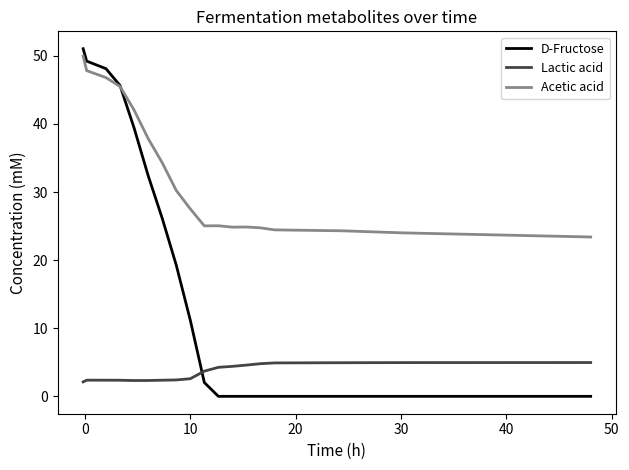

Rank the series by their maximum value, from lowest to highest.

Lactic acid, Acetic acid, D-Fructose